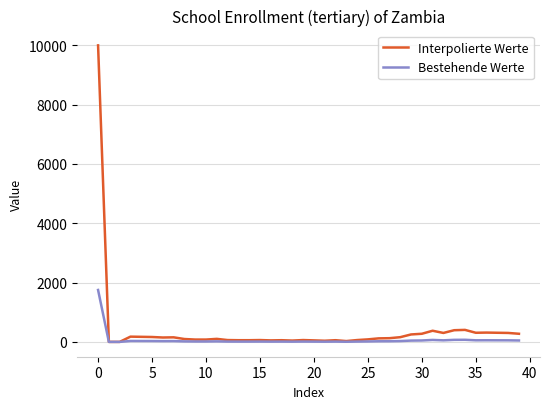

Which series has the largest range (max minus min)?

Interpolierte Werte